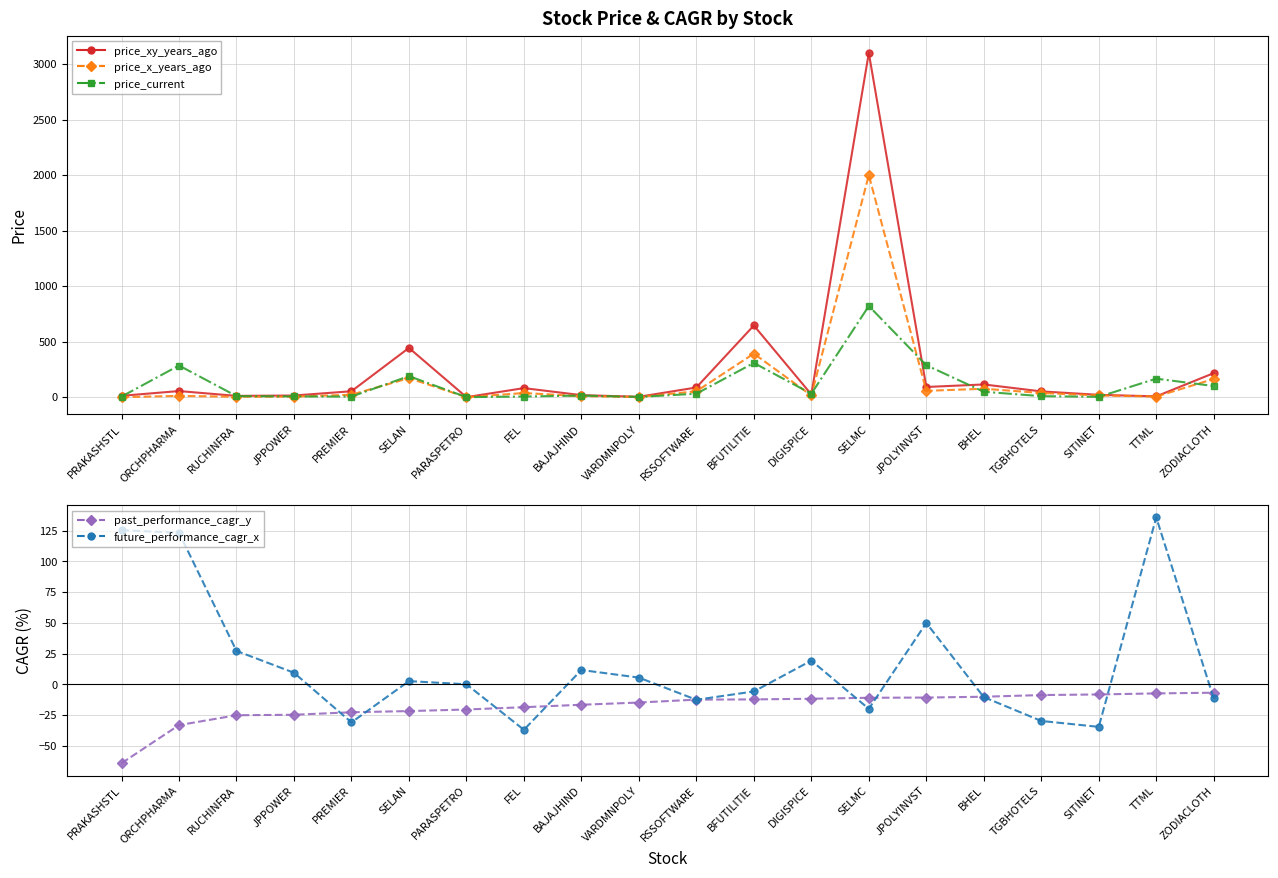

Reading right to left, transcribe all the data shown in this chart.

price_xy_years_ago: 216.7	7.2	20.9	52.0	114.5	91.8	3100.0	24.7	645.6	87.2	3.4	18.2	81.6	0.2	443.7	53.4	14.8	11.5	55.0	12.1
price_x_years_ago: 163.9	5.4	15.6	37.7	75.8	57.0	2000.0	15.2	392.2	52.9	1.9	9.2	37.1	0.1	171.5	22.1	4.8	3.6	11.5	0.2
price_current: 100.4	166.7	2.9	9.2	48.8	287.8	821.2	30.8	308.4	30.9	2.4	14.2	5.8	0.1	189.8	5.0	6.8	9.4	285.2	5.2
past_performance_cagr_y: -6.9	-7.4	-8.3	-8.8	-10.1	-10.8	-11.0	-11.8	-12.3	-12.5	-14.8	-16.6	-18.6	-20.5	-21.8	-22.8	-24.8	-25.2	-33.2	-64.2
future_performance_cagr_x: -11.5	135.8	-34.6	-29.8	-10.4	49.9	-20.0	19.3	-5.8	-12.6	5.4	11.6	-37.0	0.0	2.6	-31.0	9.4	27.1	123.3	125.4